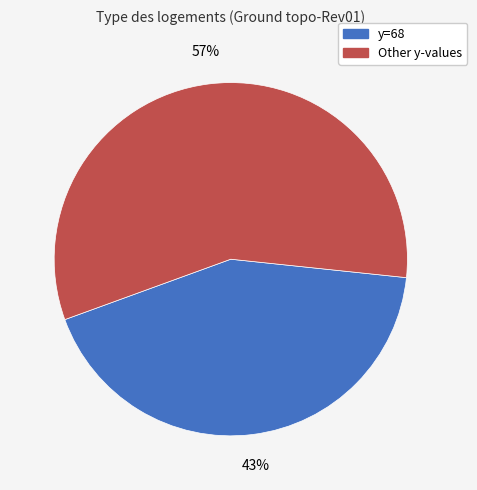

Is there a majority slice in this chart?

Yes